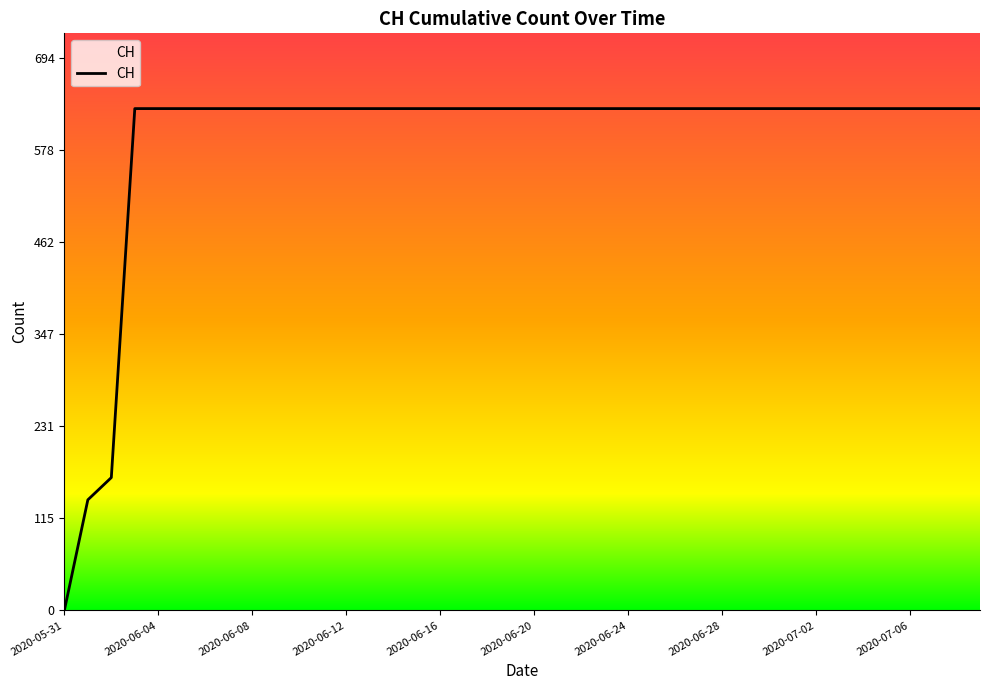

How many lines are shown in the chart?

1